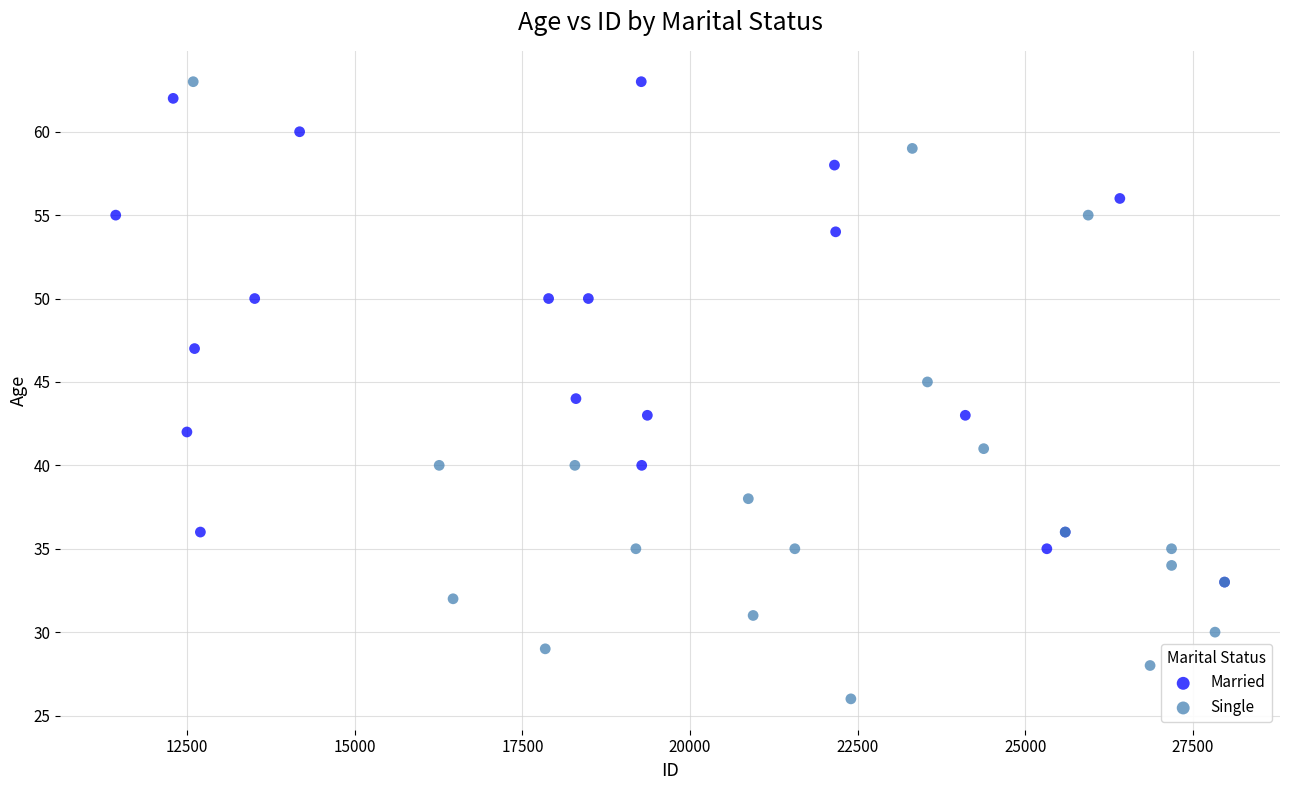

Which series has the widest spread of Y values?

Single